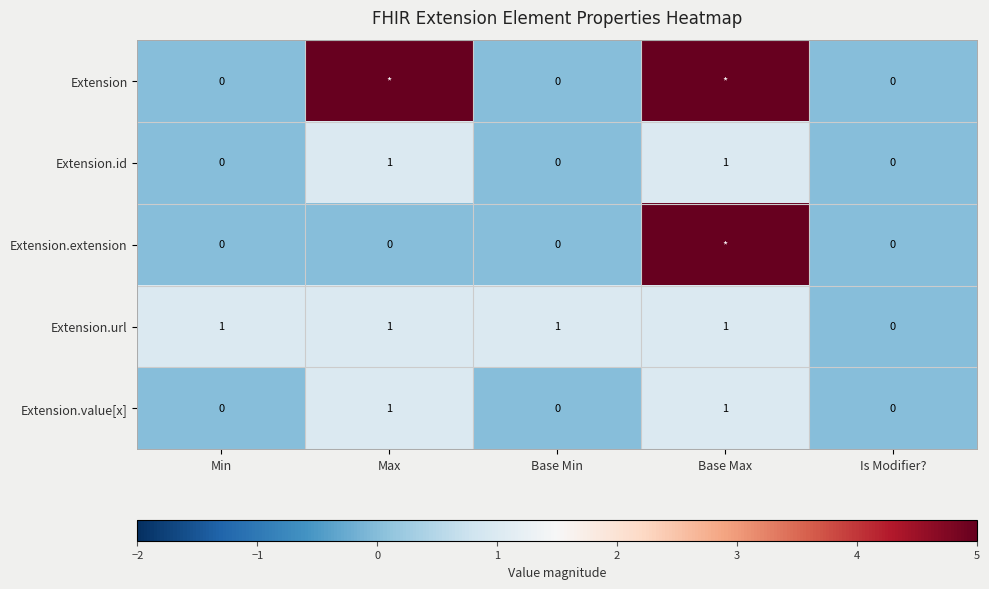

The Extension.value[x] series shows 0 at Base Min. True or false?

True